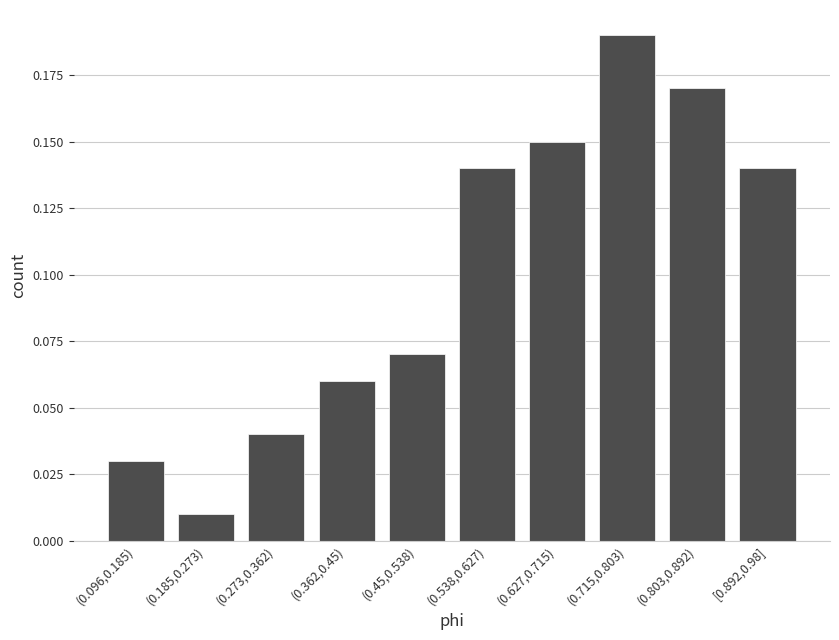

At which label is the value closest to 0?

(0.185,0.273)